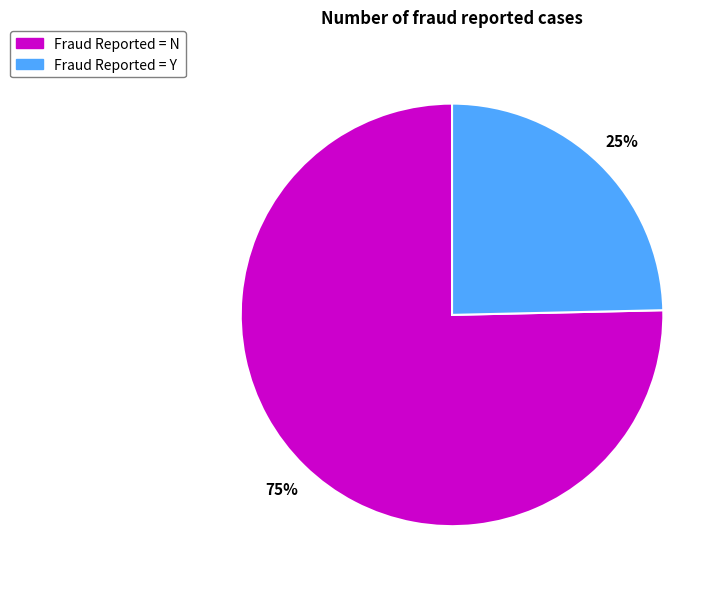

Do Fraud Reported = N and Fraud Reported = Y together represent more than half of the pie?

Yes